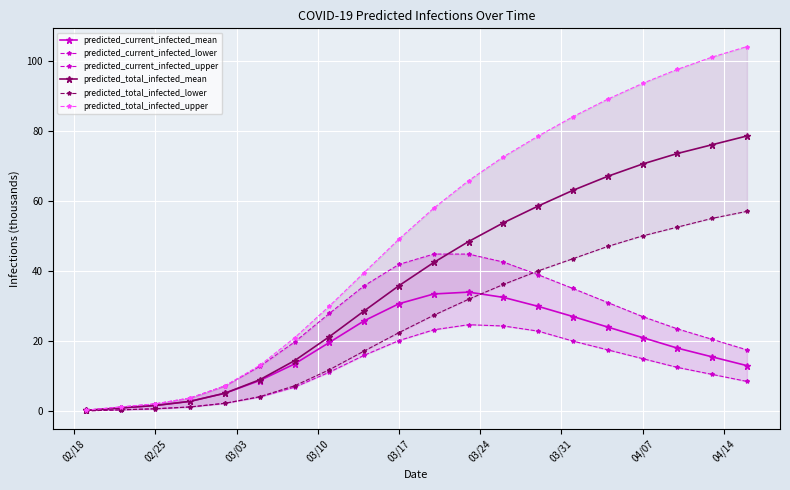

What is the approximate value of predicted_total_infected_mean at 03/17?

35.8